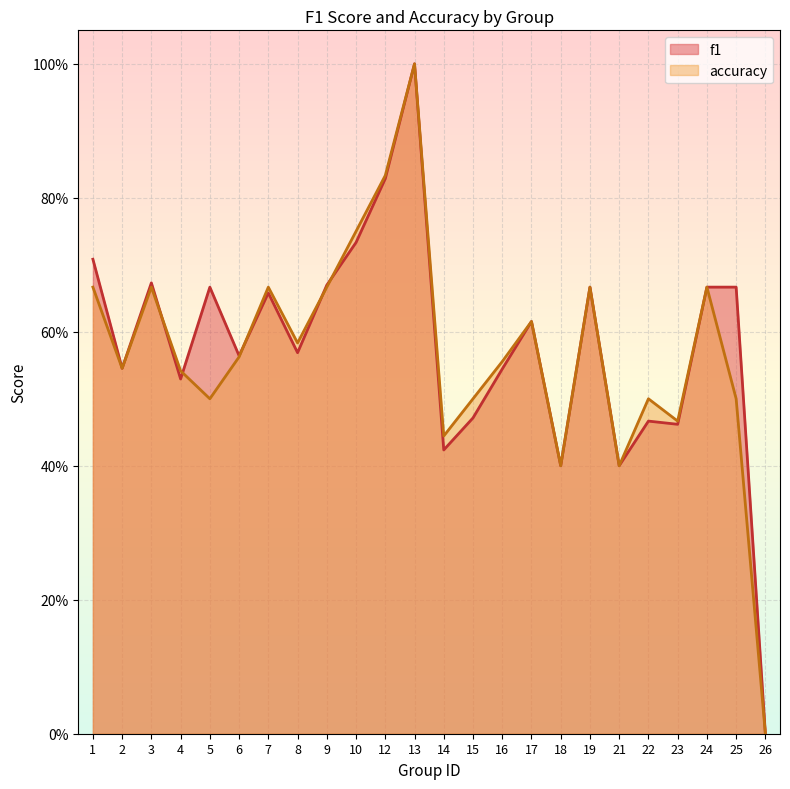

True or false: f1 has a value of 0.3 at 25.

False